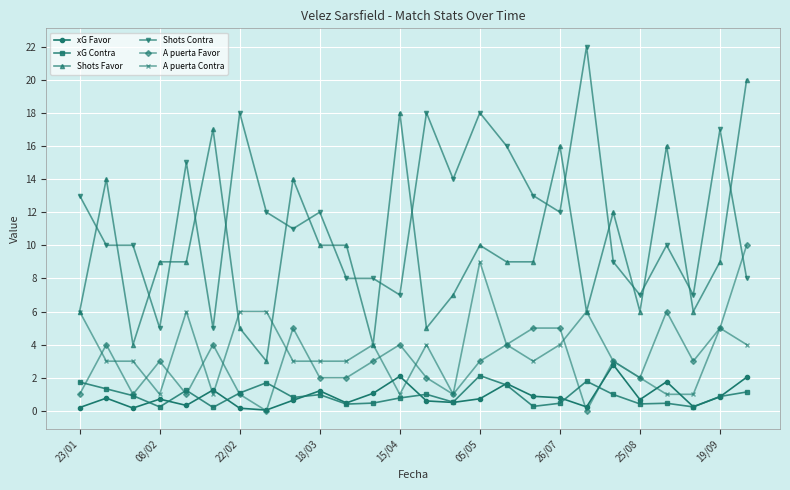

What is the greatest value displayed?

22.0